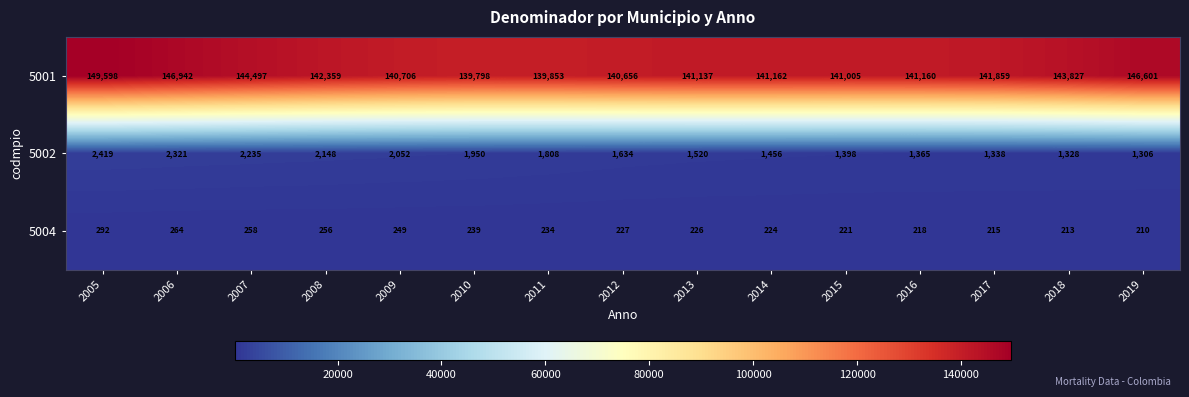

Which series has the largest range (max minus min)?

5001